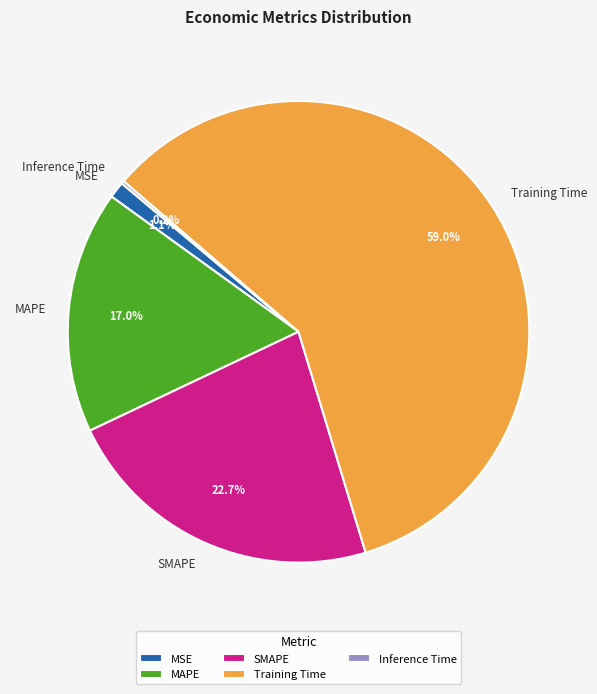

Combined, do MAPE and Training Time account for over 50%?

Yes